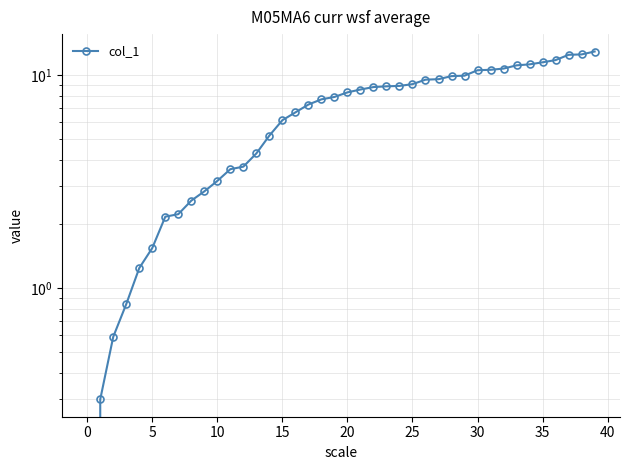

True or false: the data has more than 1 interior local peaks.

False